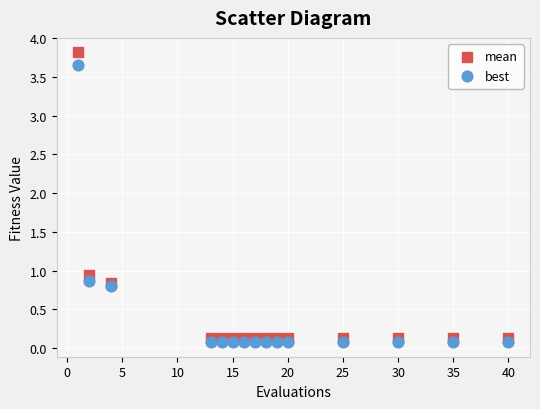

In the best series, what Y value is closest to 1?

0.9